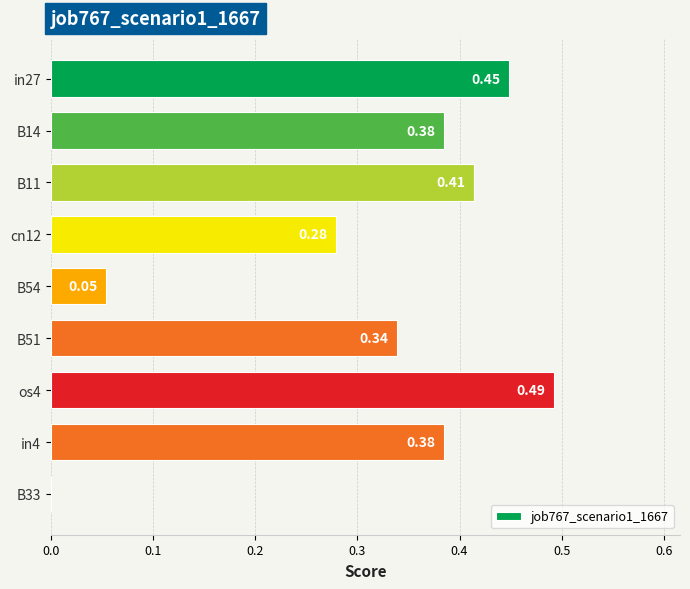

What is the sum of the values at B51 and cn12?

0.6